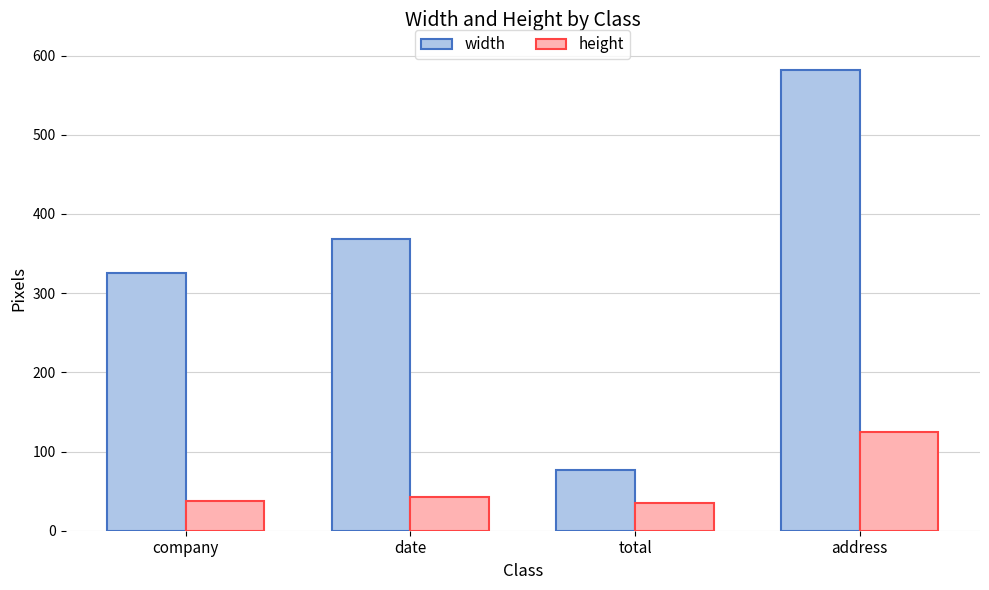

What is the difference between the width values at total and address?

505